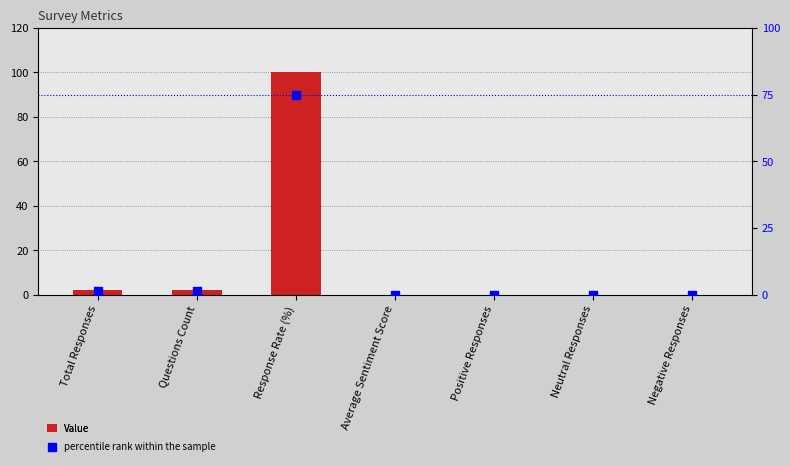

Which series contains the highest Y value?

Value